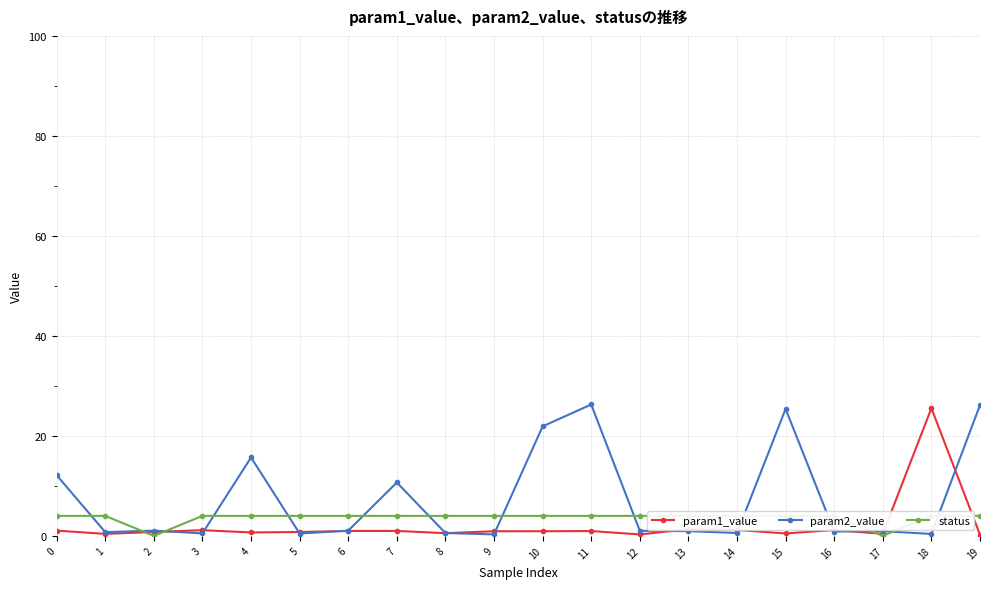

How many data points in status are less than 4?

2